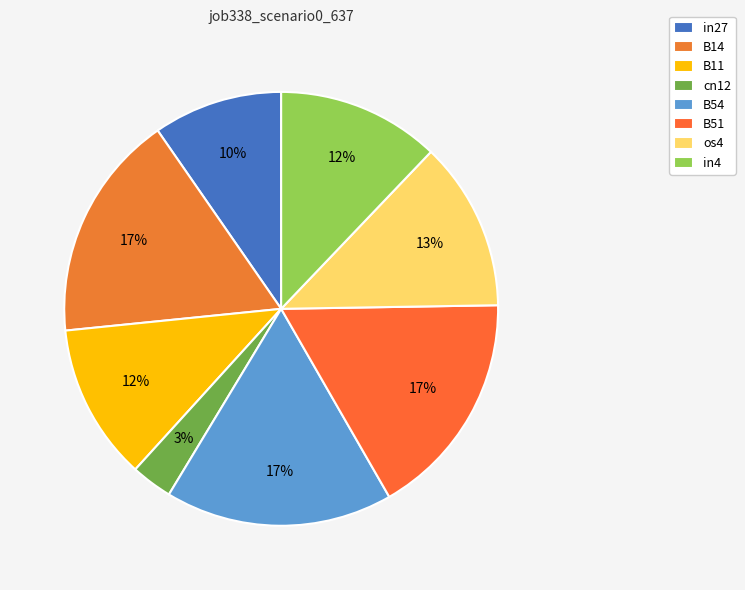

How many slices are in this pie chart?

8